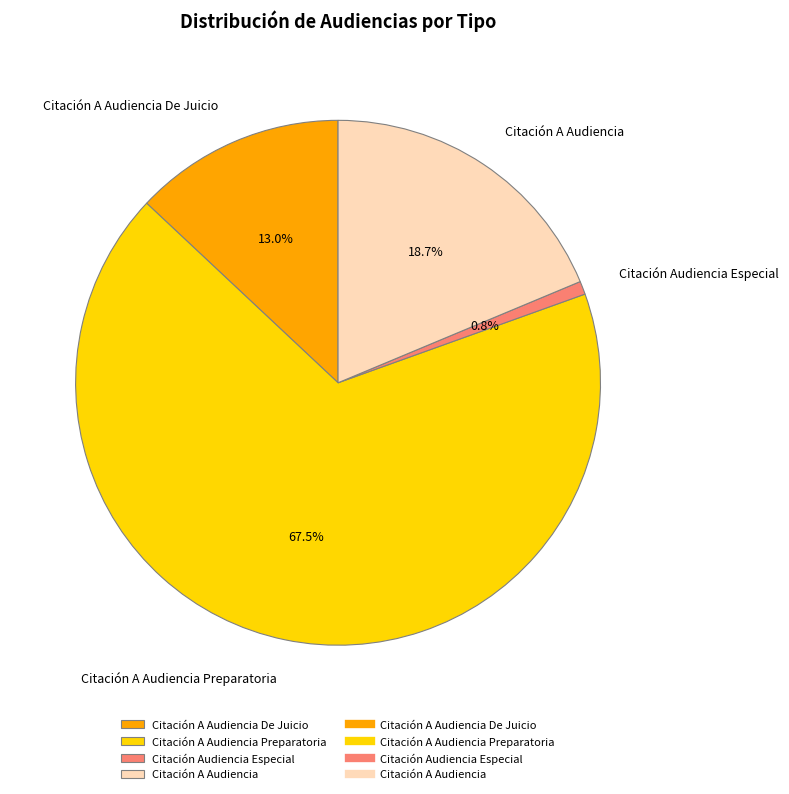

Does Citación A Audiencia account for over 50% of the chart?

No